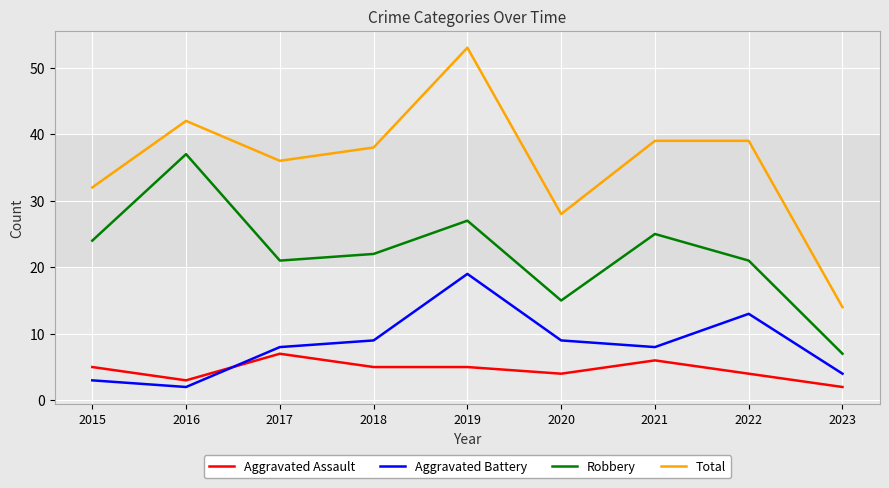

What is the average value of the Aggravated Assault series?

5